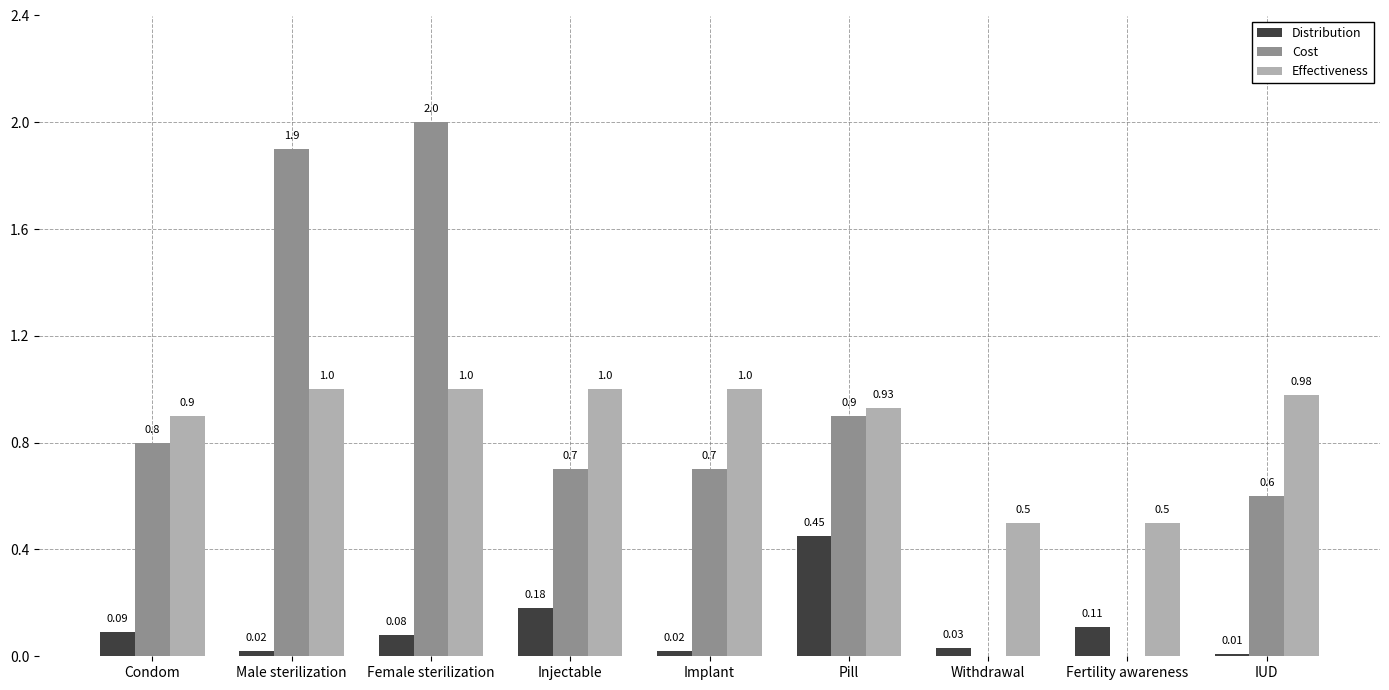

What is the greatest value displayed?

2.0